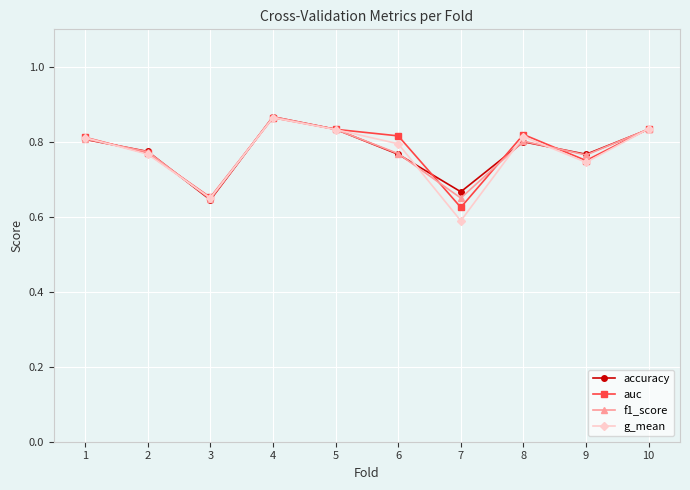

At which category does g_mean reach its first local valley?

3